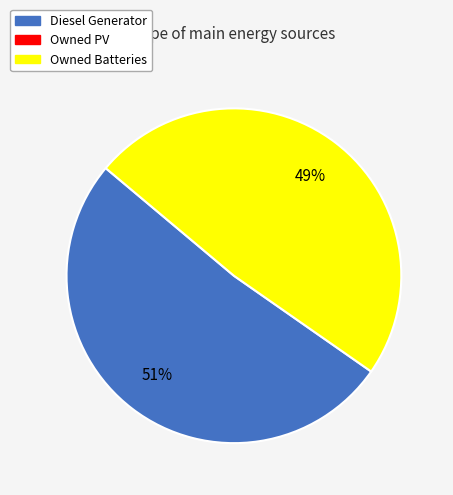

Count the number of slices in the pie.

2